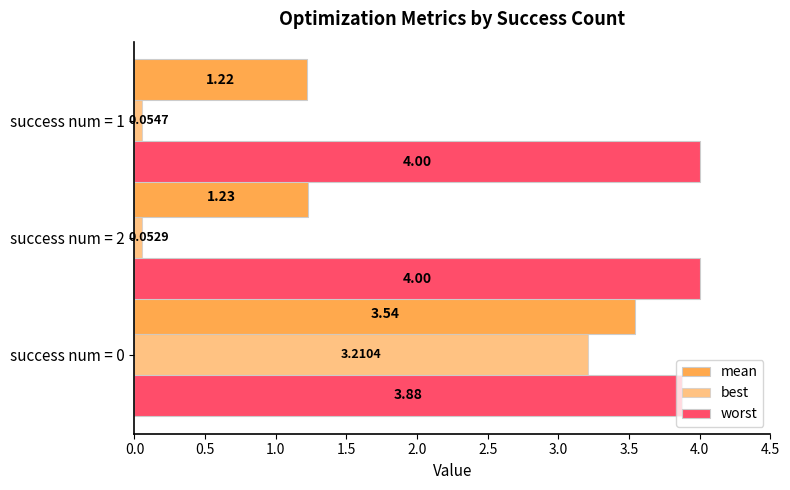

Reading right to left, list all the values displayed in this chart.

mean: 1.0=1.2	0.5=1.2	0.0=3.5
best: 1.0=0.1	0.5=0.1	0.0=3.2
worst: 1.0=4.0	0.5=4.0	0.0=3.9